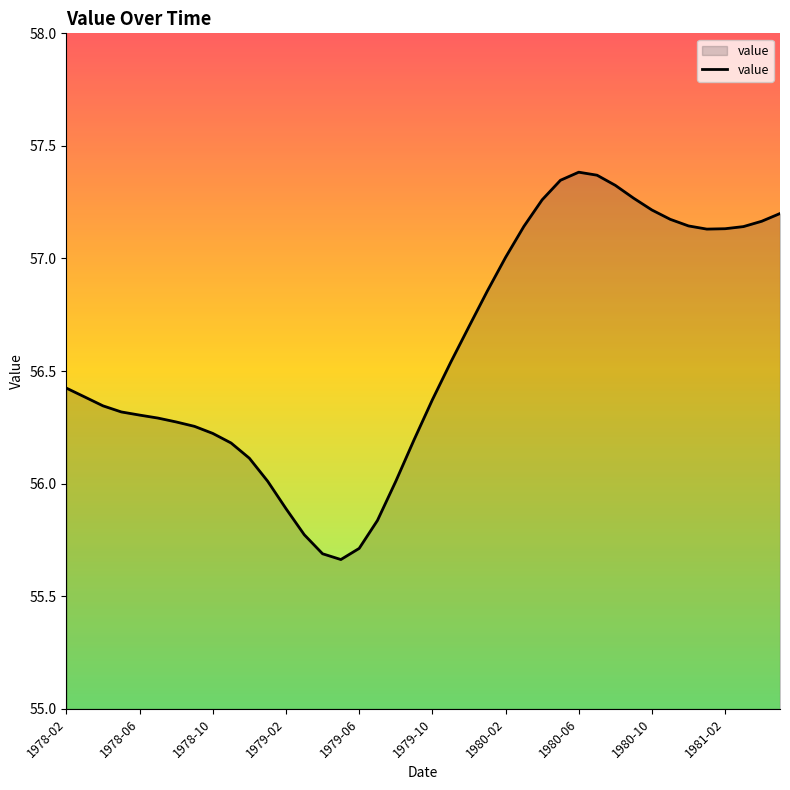

How many lines are shown in the chart?

1